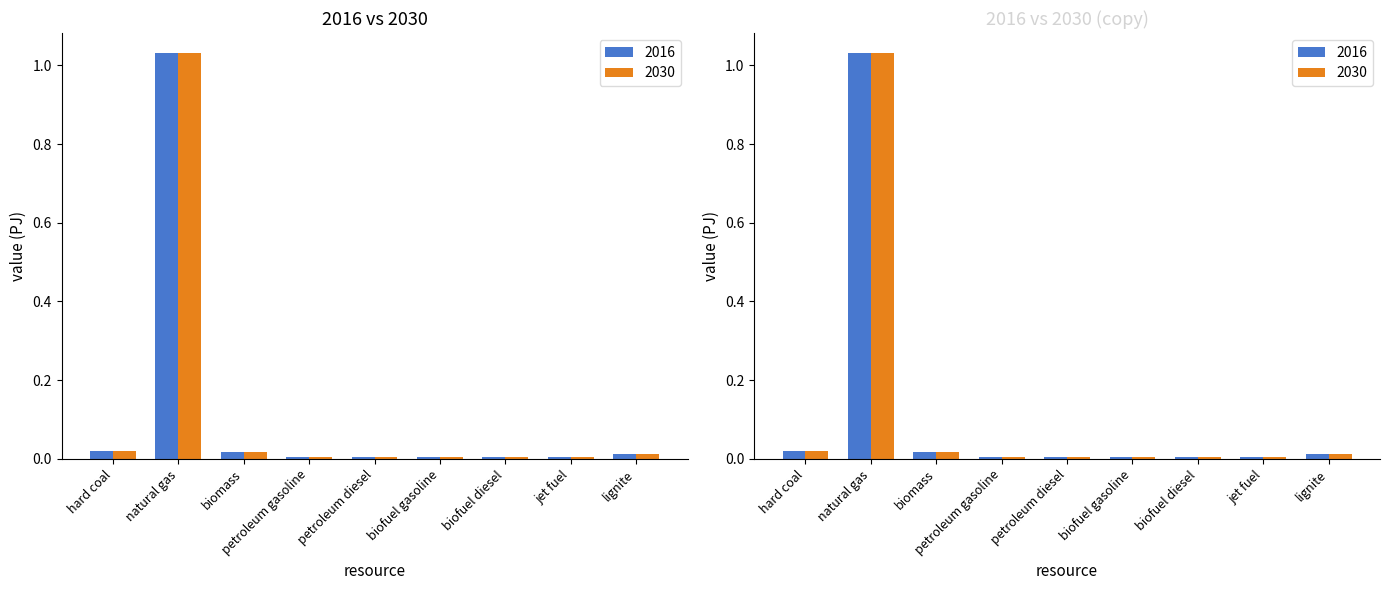

Reading left to right, extract all data points from this chart.

2016: hard coal=0.0	natural gas=1.0	biomass=0.0	petroleum gasoline=0.0	petroleum diesel=0.0	biofuel gasoline=0.0	biofuel diesel=0.0	jet fuel=0.0	lignite=0.0
2030: hard coal=0.0	natural gas=1.0	biomass=0.0	petroleum gasoline=0.0	petroleum diesel=0.0	biofuel gasoline=0.0	biofuel diesel=0.0	jet fuel=0.0	lignite=0.0